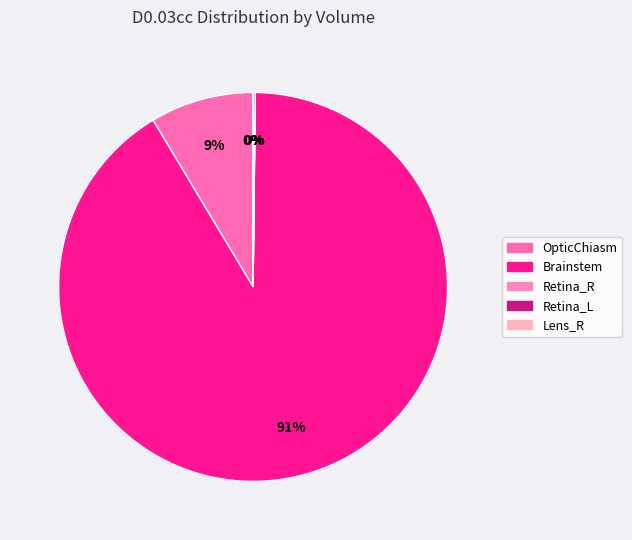

How many slices are in this pie chart?

5